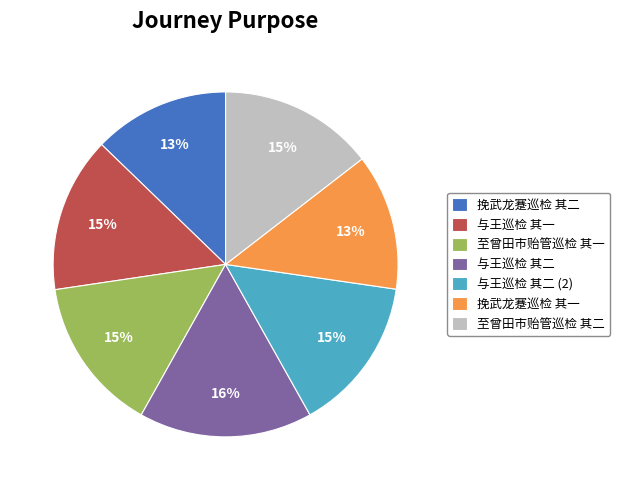

Which category has the biggest portion of the pie?

与王巡检 其二